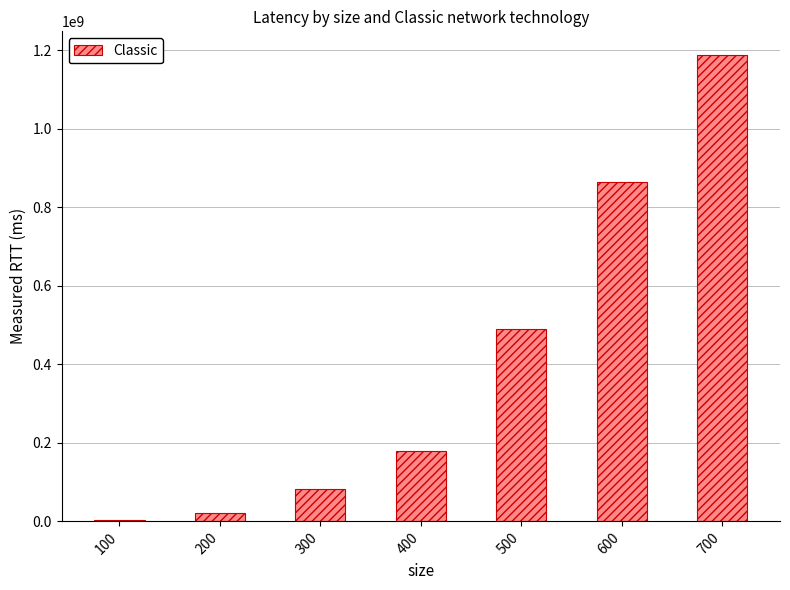

What is the maximum value shown in the chart?

1188601962